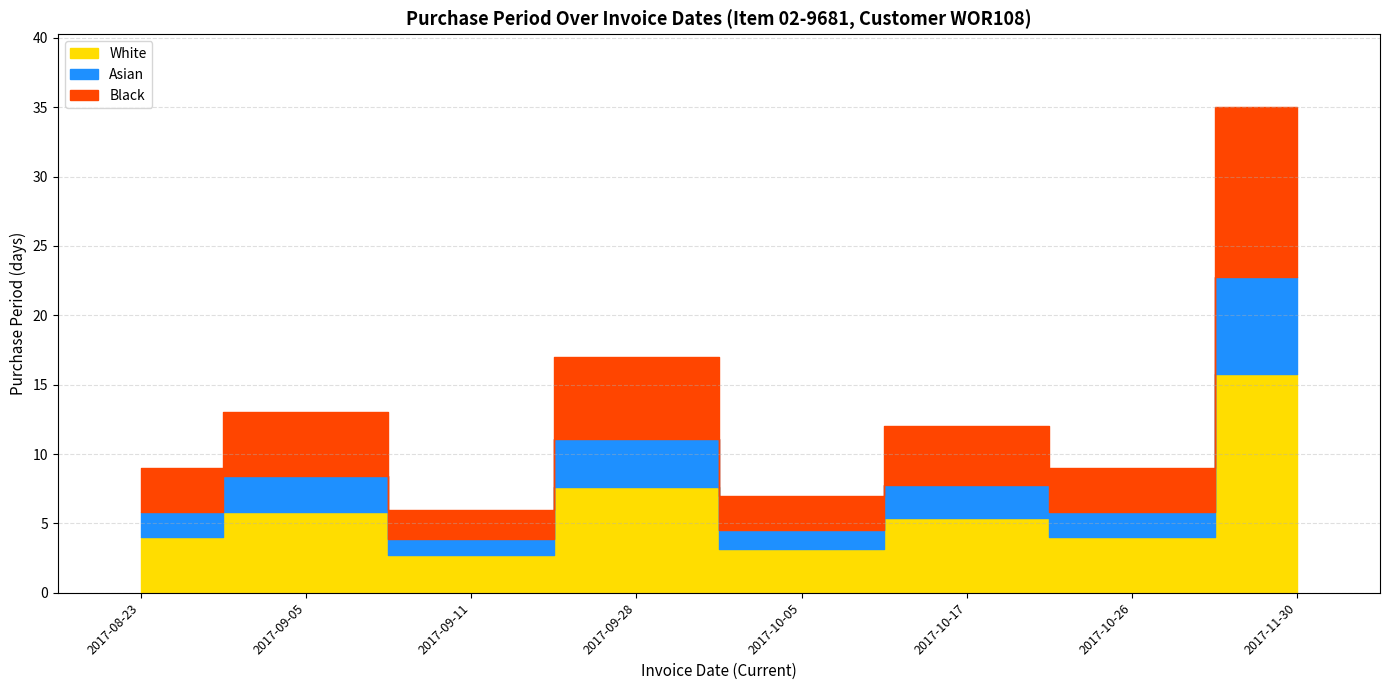

What is the sum of the values at 2017-10-05 and 2017-11-30?

42